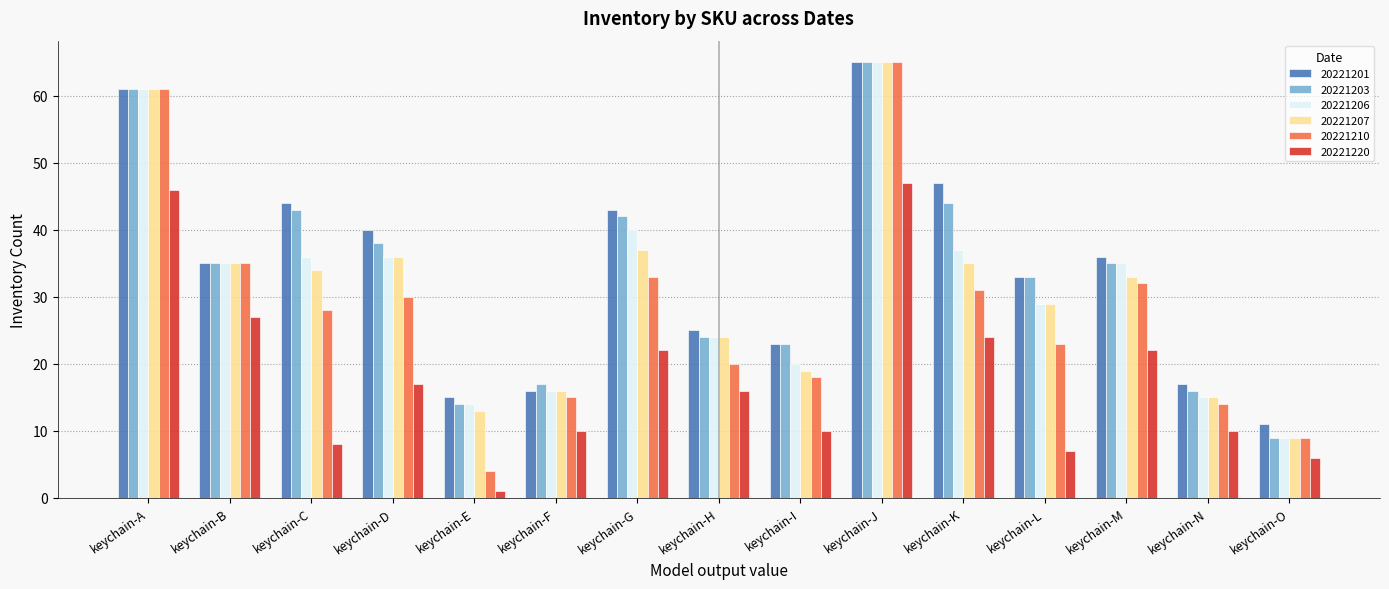

Between keychain-C and keychain-L, which series saw the biggest shift?

20221201